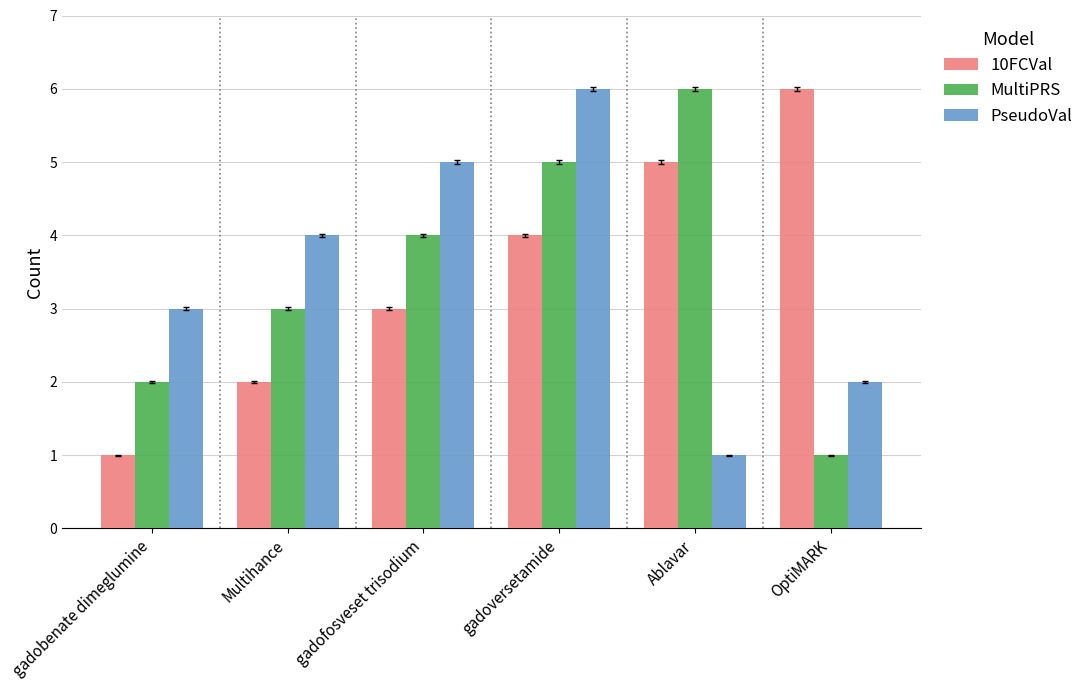

What value does the 10FCVal series have at gadoversetamide?

4